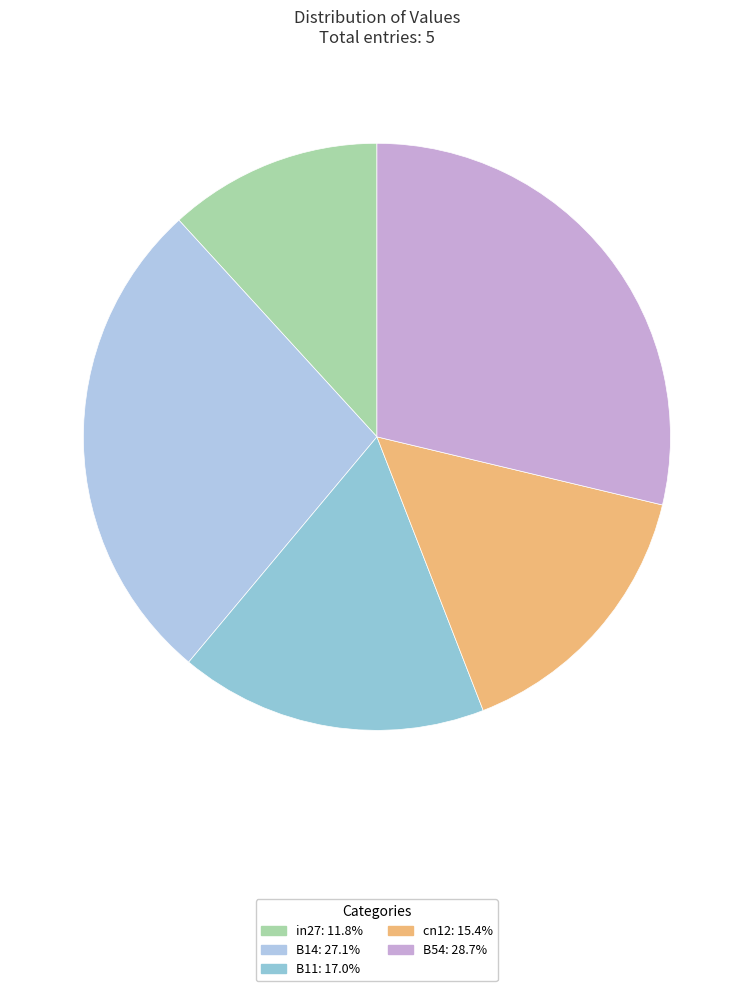

How many slices are in this pie chart?

5